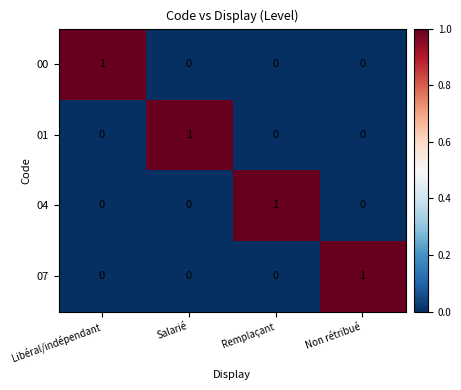

The 00 series shows 0 at Libéral/indépendant. True or false?

False